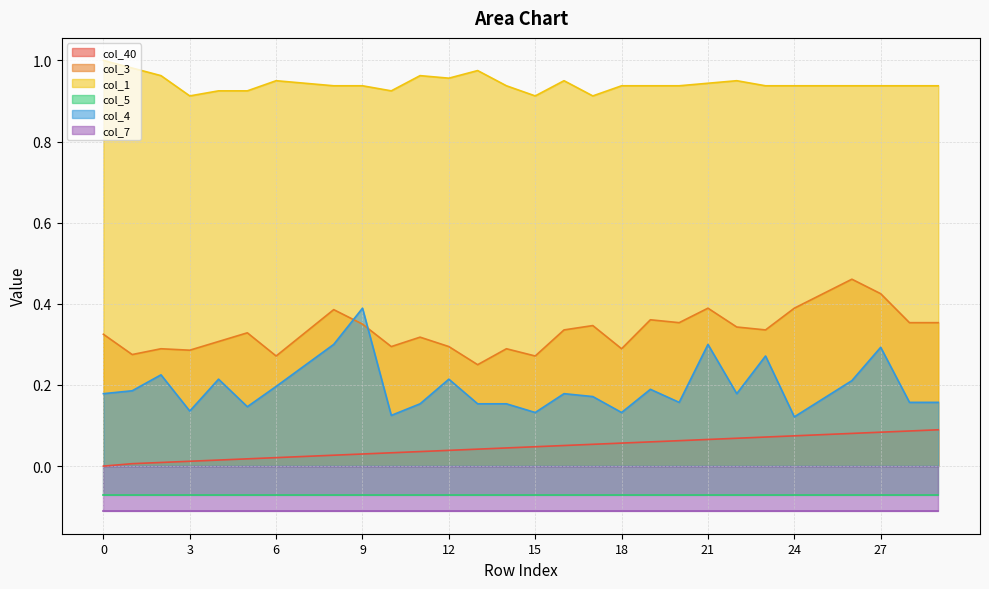

Which has a higher value, 20 or 24?

24